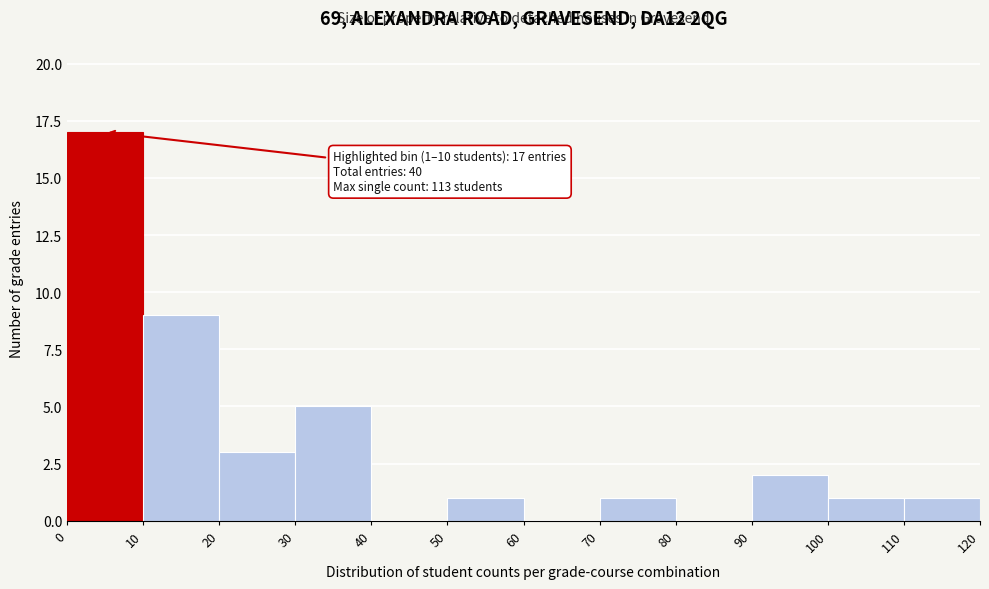

Over which range of the x-axis is the bar tallest?

0 to 10